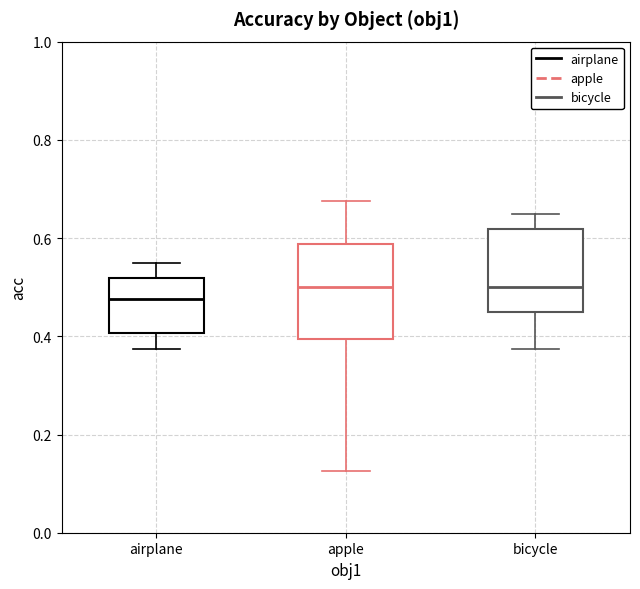

Reading left to right, transcribe this box plot: for each box, give where its median line is, the range the box spans, and where its two whiskers end, as read against the y-axis. The values are not printed on the chart, so give them approximately, as read against the axis.

airplane: median 0.48, box 0.40 to 0.52, whiskers 0.38 to 0.56
apple: median 0.50, box 0.40 to 0.58, whiskers 0.12 to 0.68
bicycle: median 0.50, box 0.46 to 0.62, whiskers 0.38 to 0.66